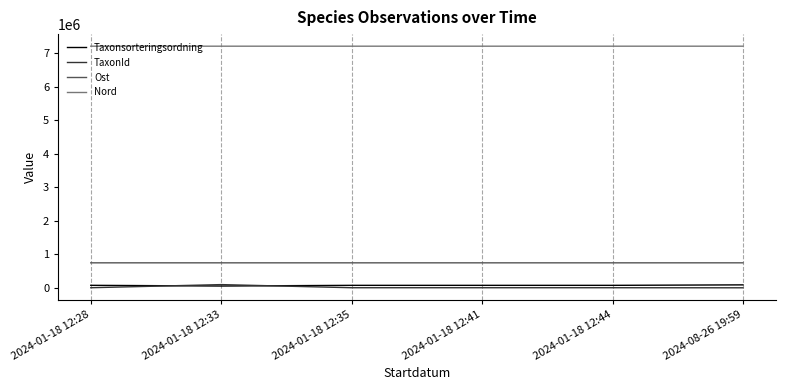

Where do TaxonId and Taxonsorteringsordning first cross each other?

2024-01-18 12:28 and 2024-01-18 12:33